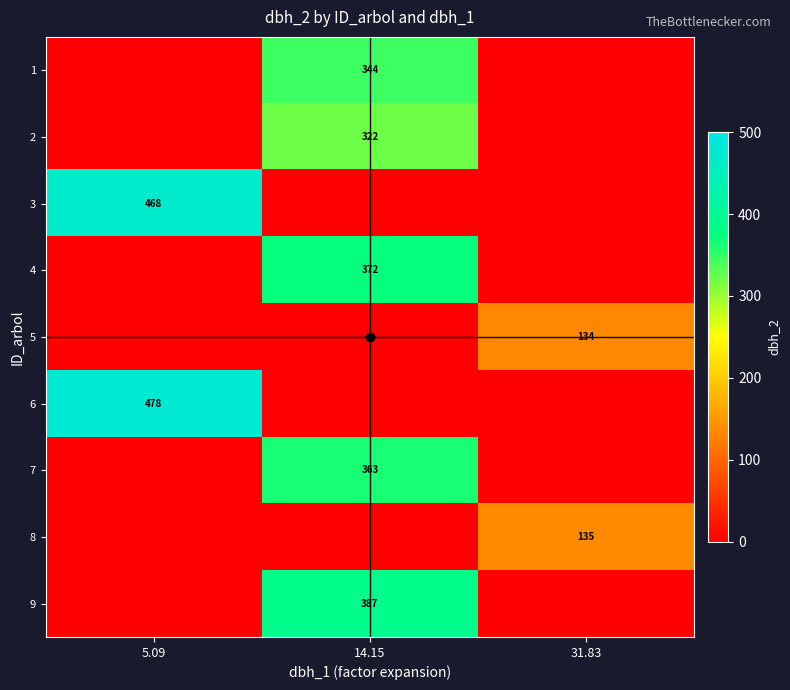

How many positive values does the 7 series have?

1